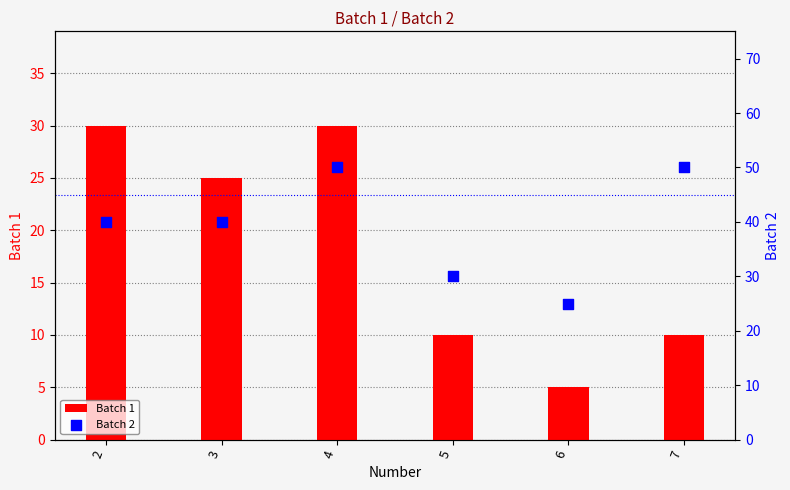

Is the value of Batch 2 at 3 greater than the value of Batch 1 at 7?

Yes